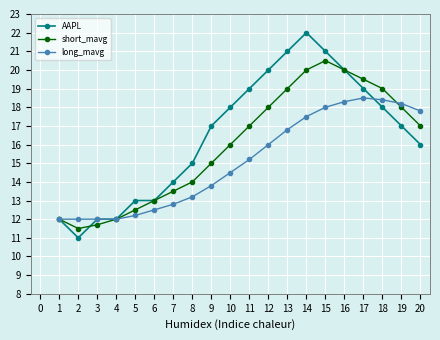

What is the difference between the short_mavg values at 16 and 2?

8.5